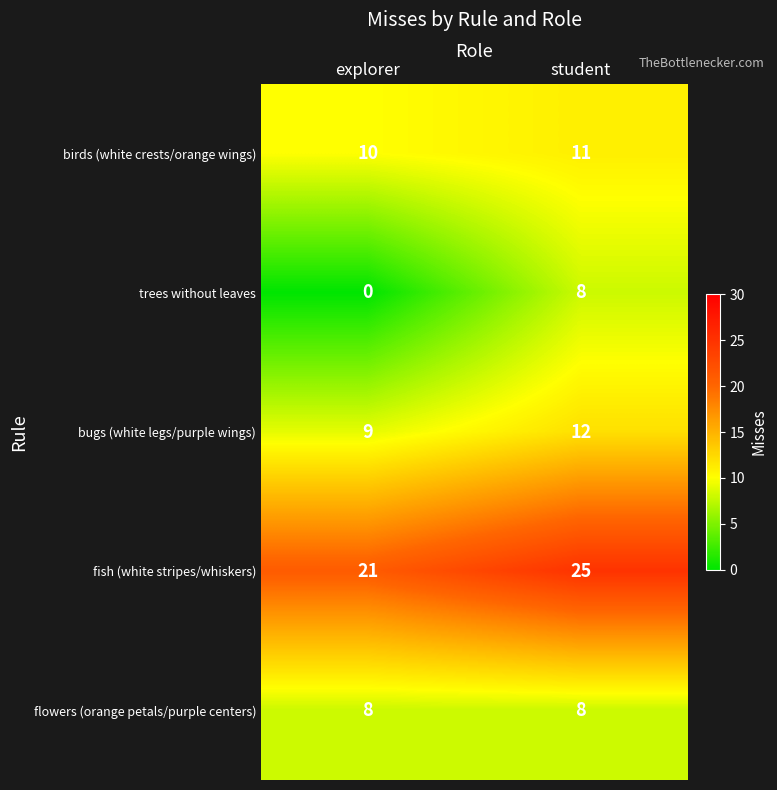

At which label is trees without leaves closest to 4?

explorer